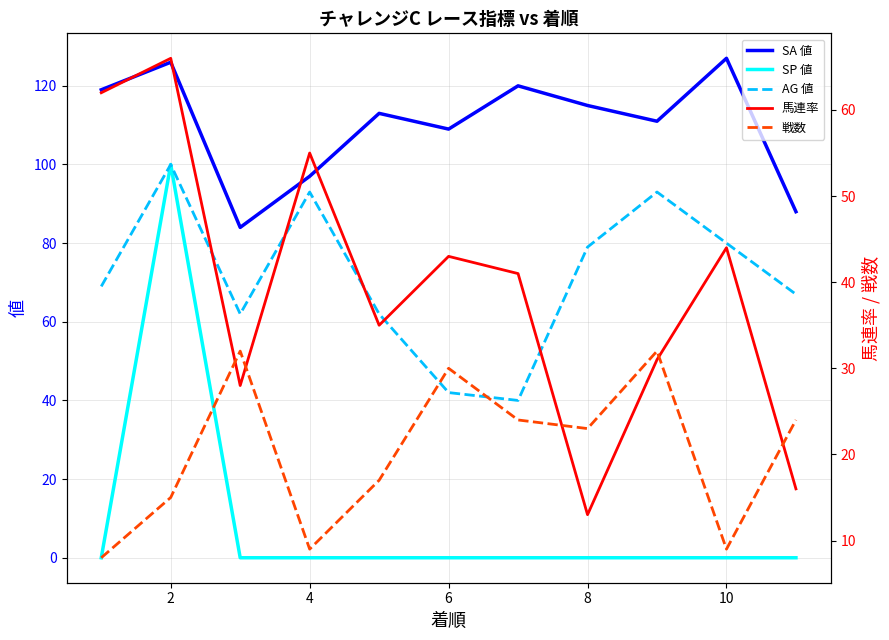

True or false: SA 値 and SP 値 cross at least once.

False